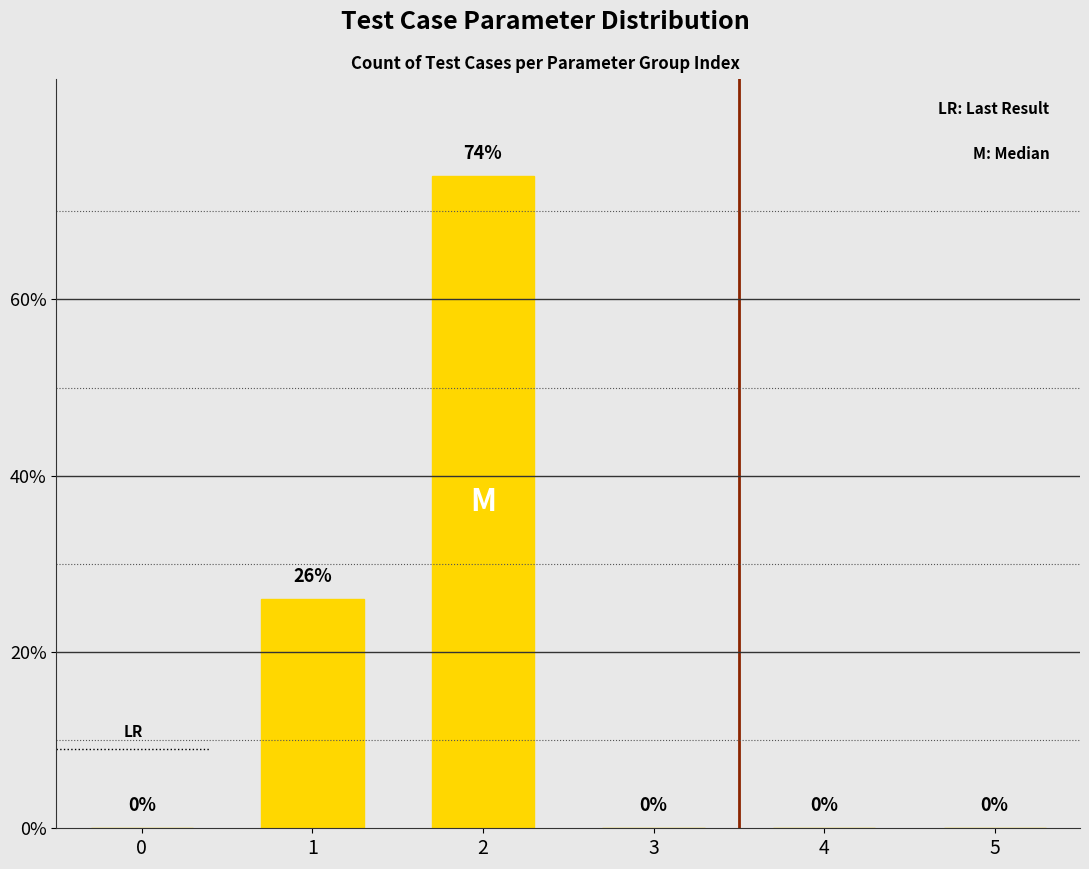

True or false: the data shows 0 at 5.

True